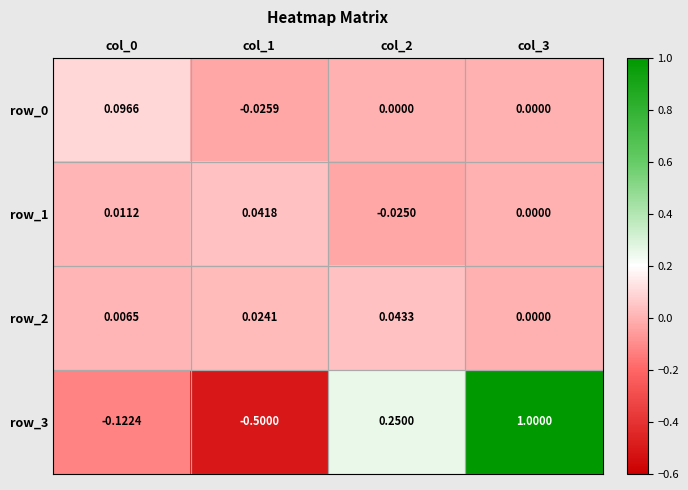

Is the value of row_1 at col_3 greater than the value of row_2 at col_0?

No